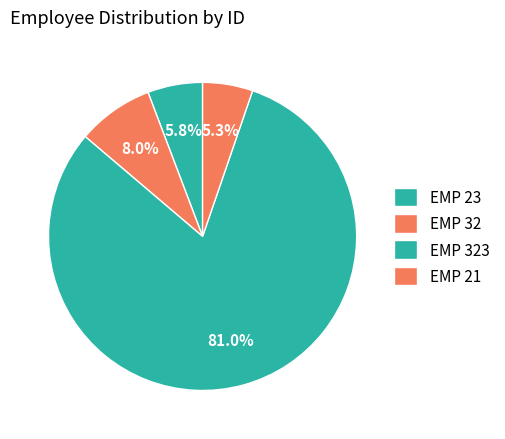

To the nearest percent, what percentage of the pie is EMP 323?

81%